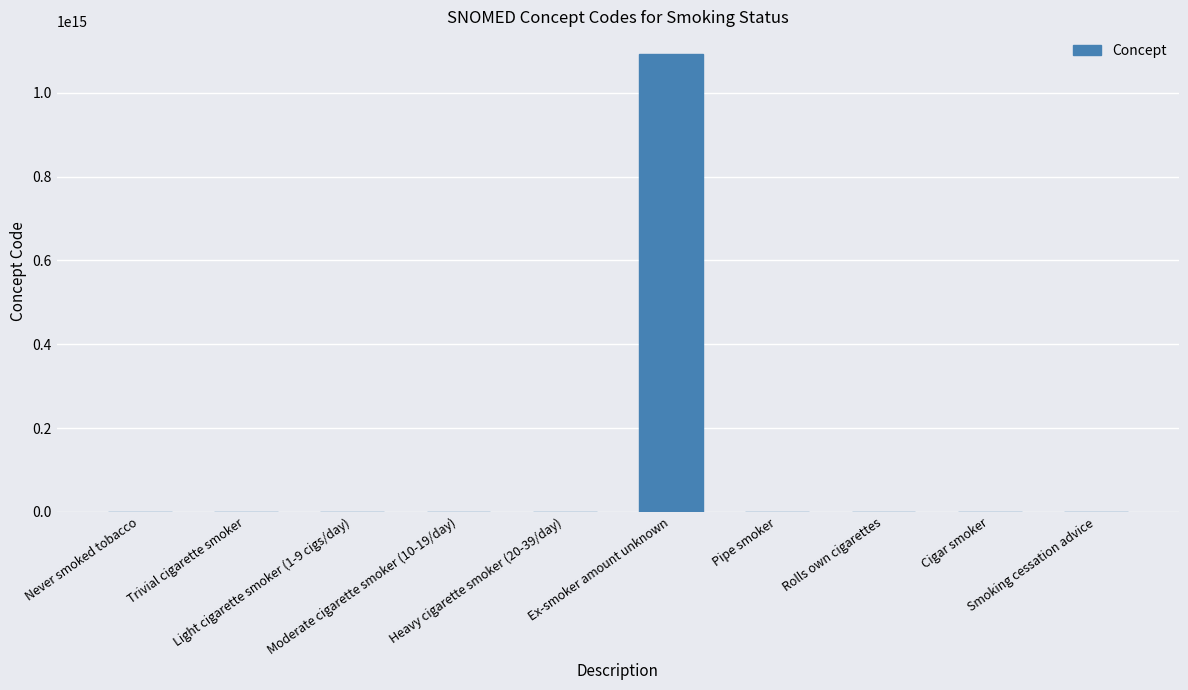

What is the maximum value shown in the chart?

1092031000000108